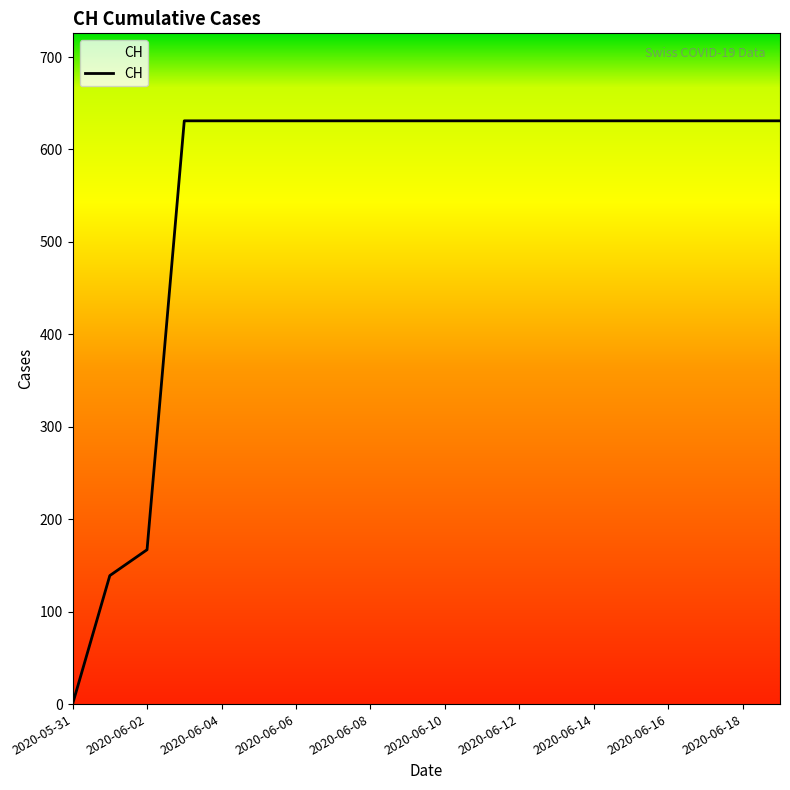

What is the difference between the maximum and minimum values?

631